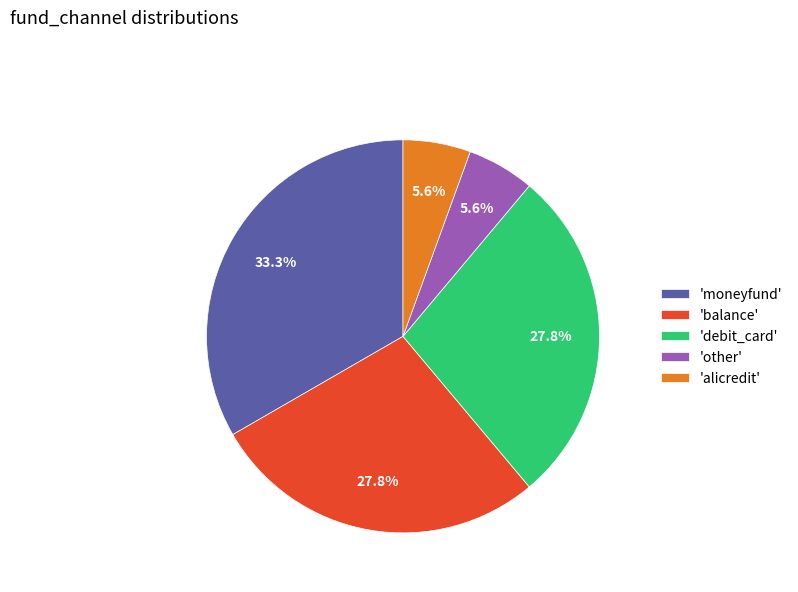

Which slice is the largest?

'moneyfund'